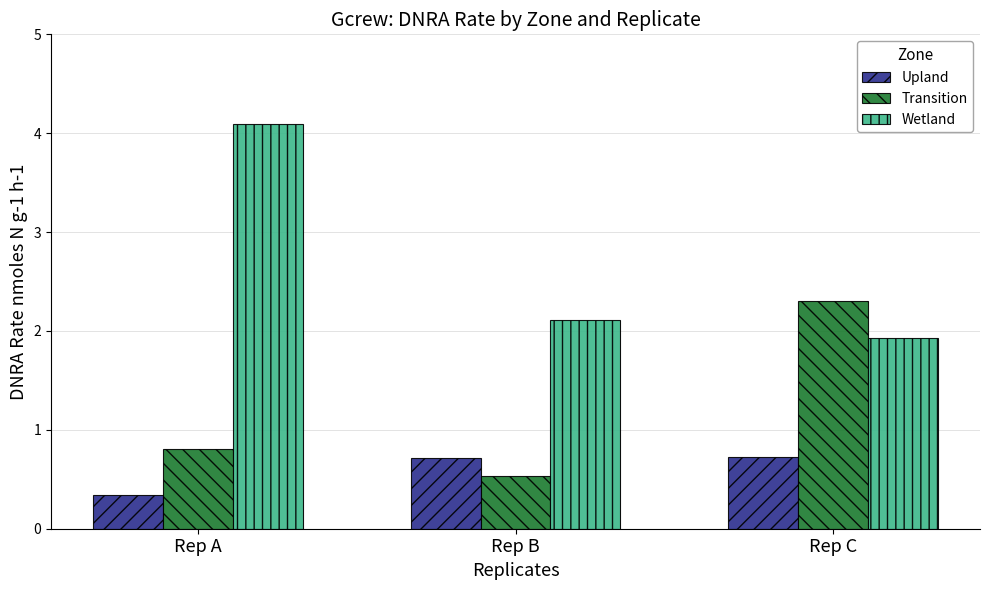

Which series has the largest total across all categories?

Wetland